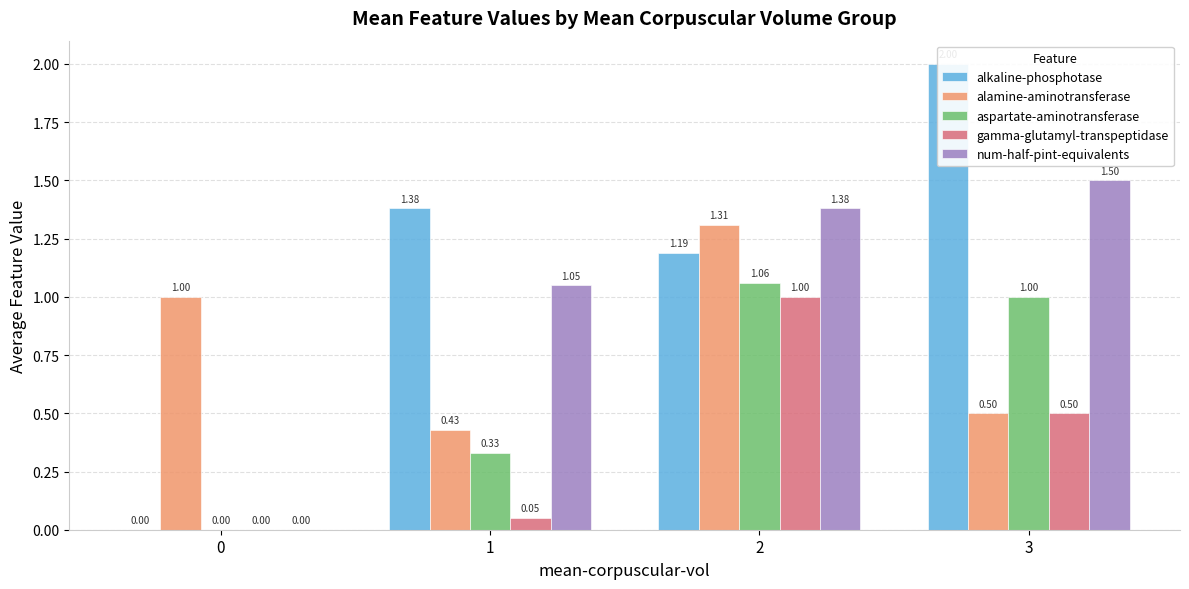

What value does the alkaline-phosphotase series have at 3?

2.0